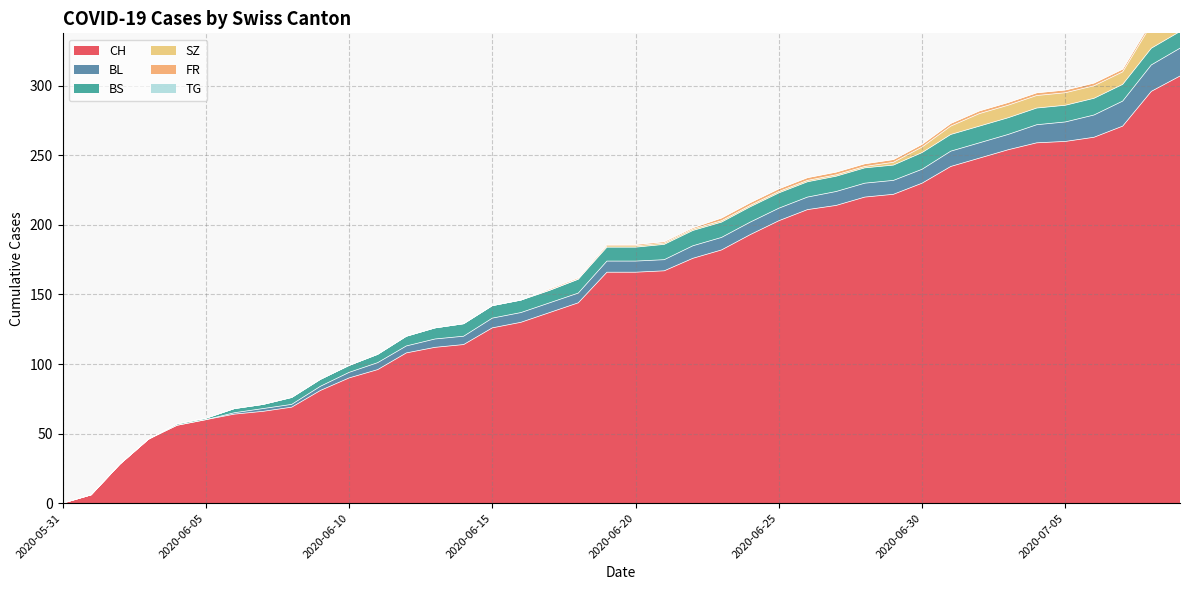

What position from the right is 2020-06-20?

20